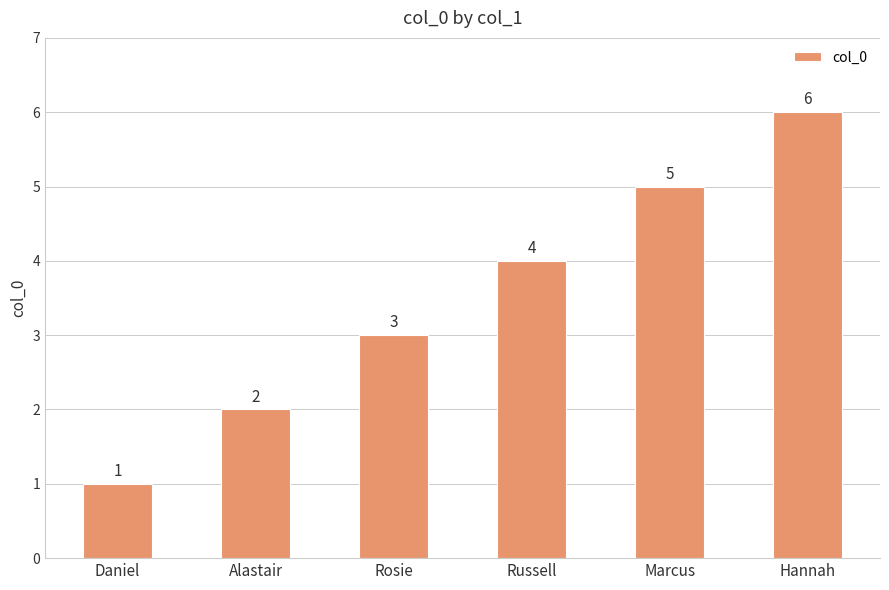

Count the values in the range 2 to 5.

4